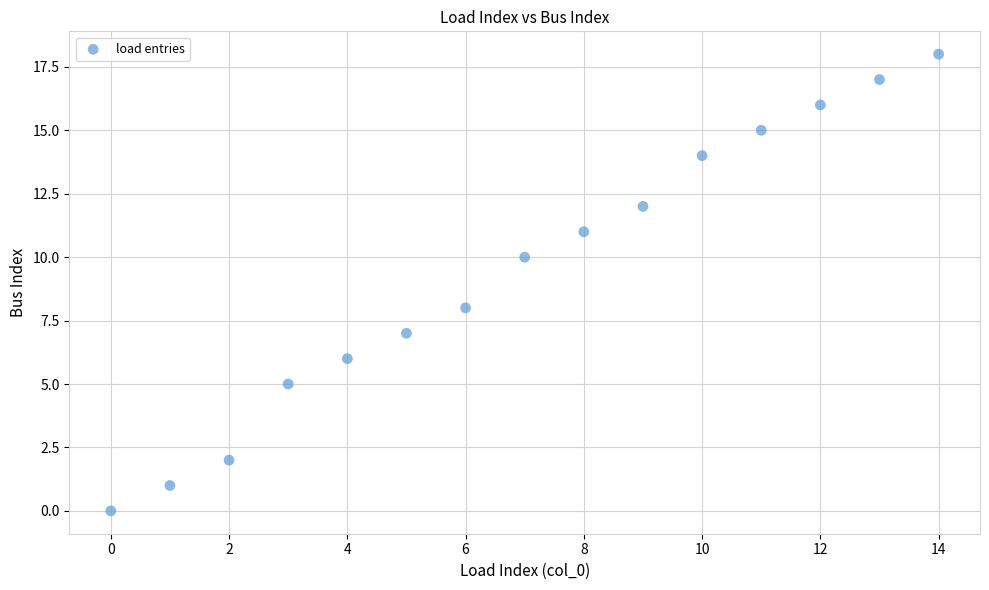

What is the range of Y values (max minus min)?

18